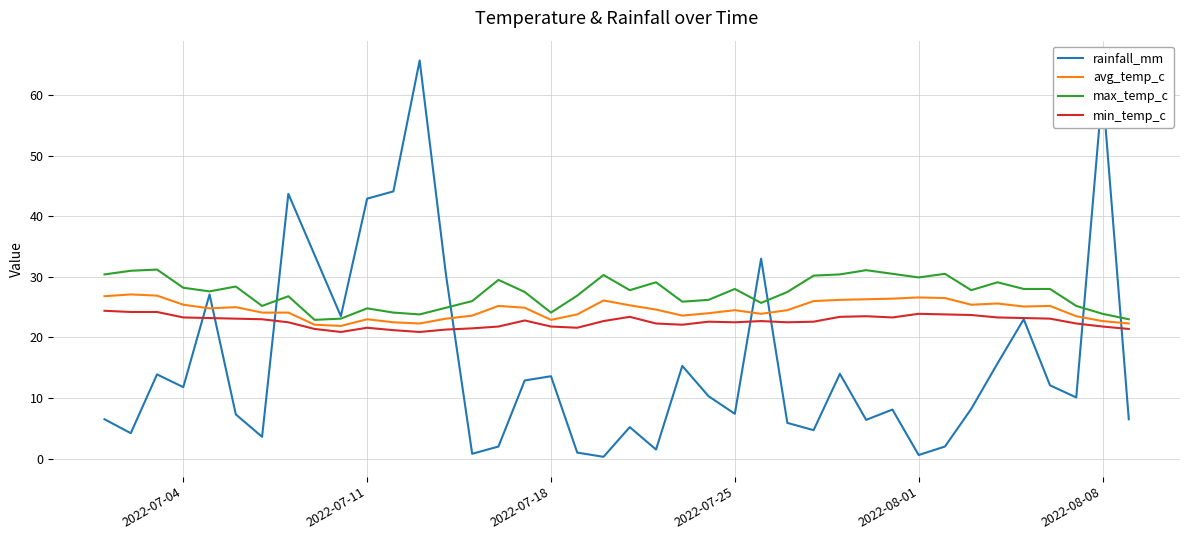

True or false: avg_temp_c and rainfall_mm intersect in this chart.

True